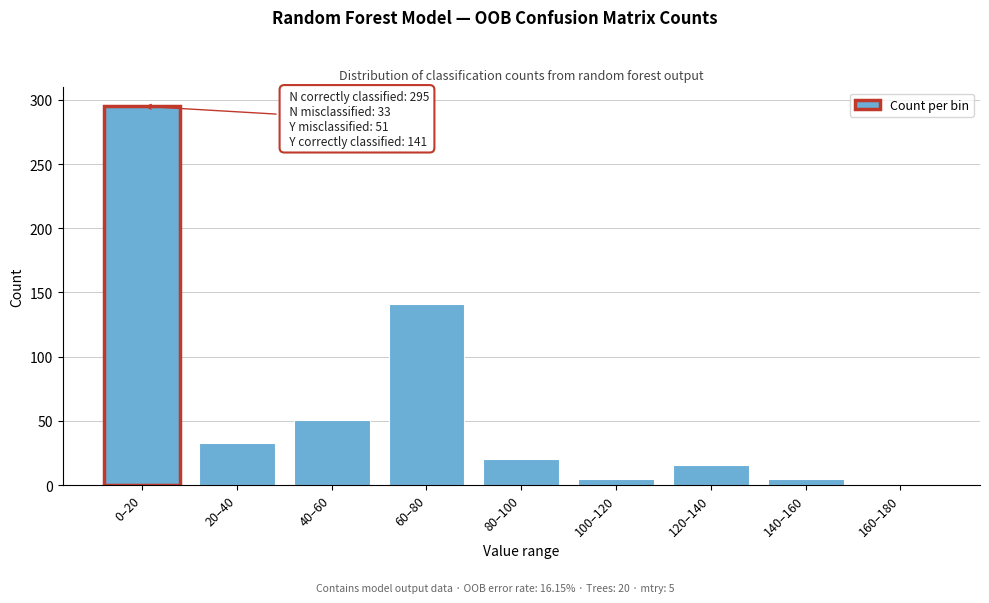

Reading left to right, list all the values displayed in this chart.

0–20=295	20–40=33	40–60=51	60–80=141	80–100=20	100–120=5	120–140=16	140–160=5	160–180=1